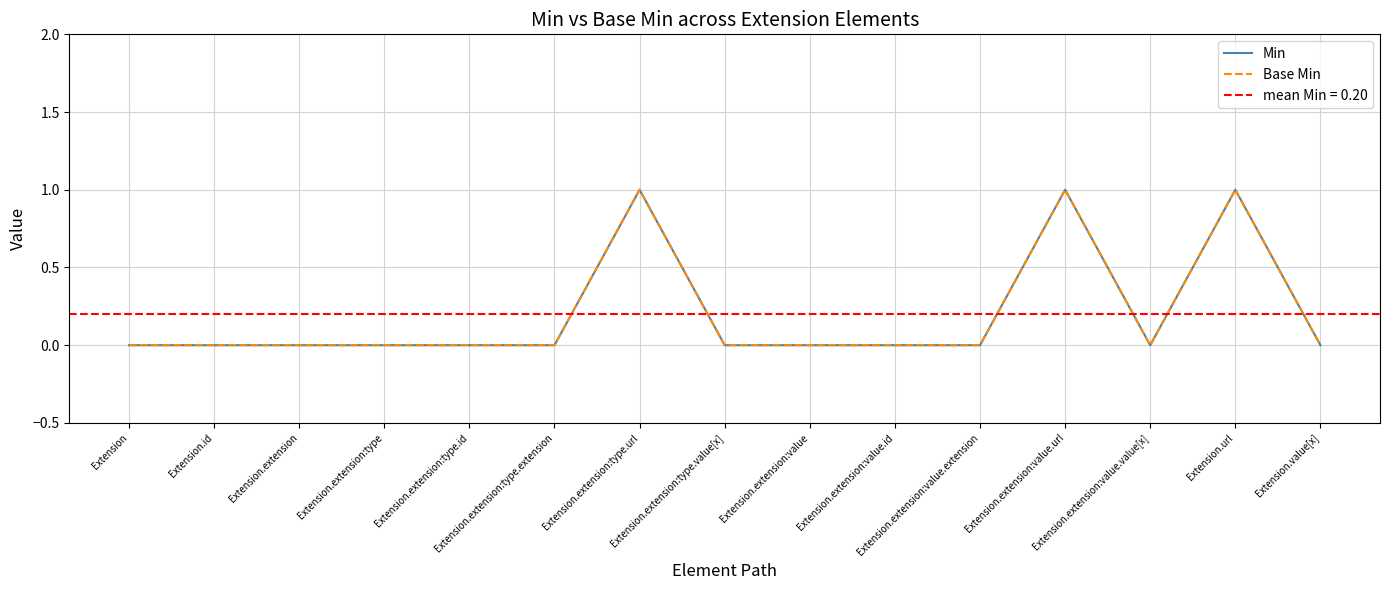

Which category has the lowest value in the Min series?

Extension